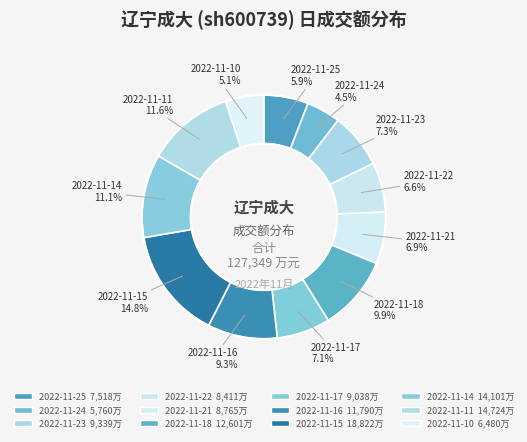

To the nearest percent, what is the average slice percentage?

8%